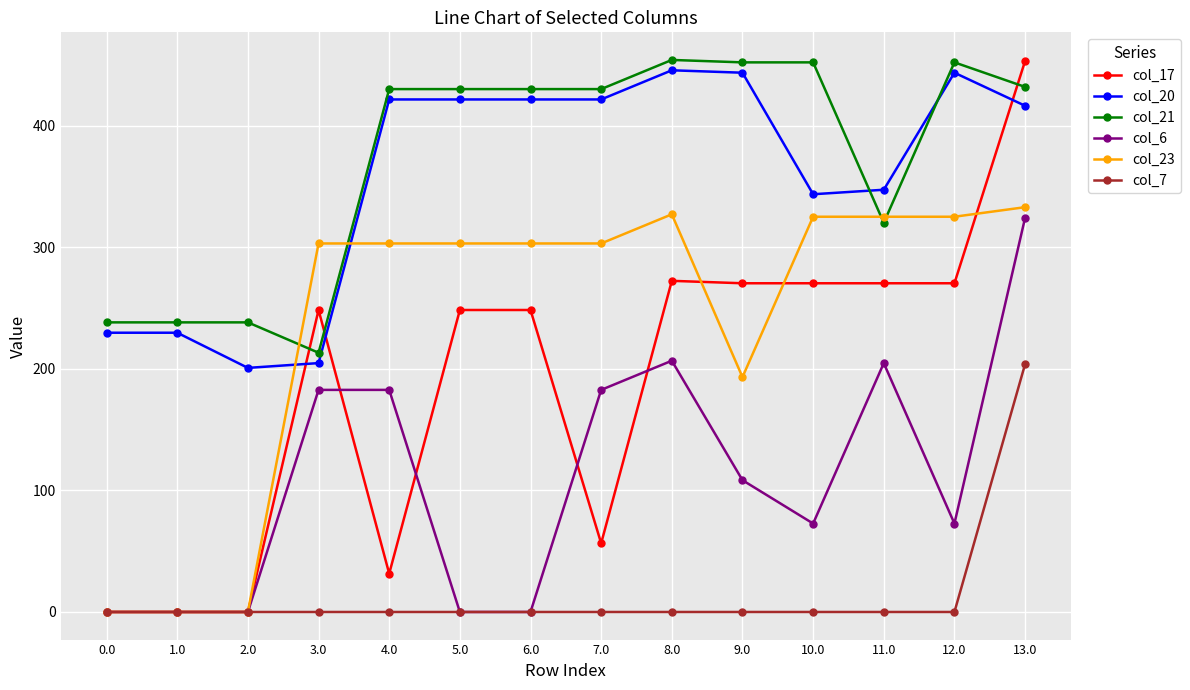

The value of col_20 at 2.0 is 71.2. True or false?

False